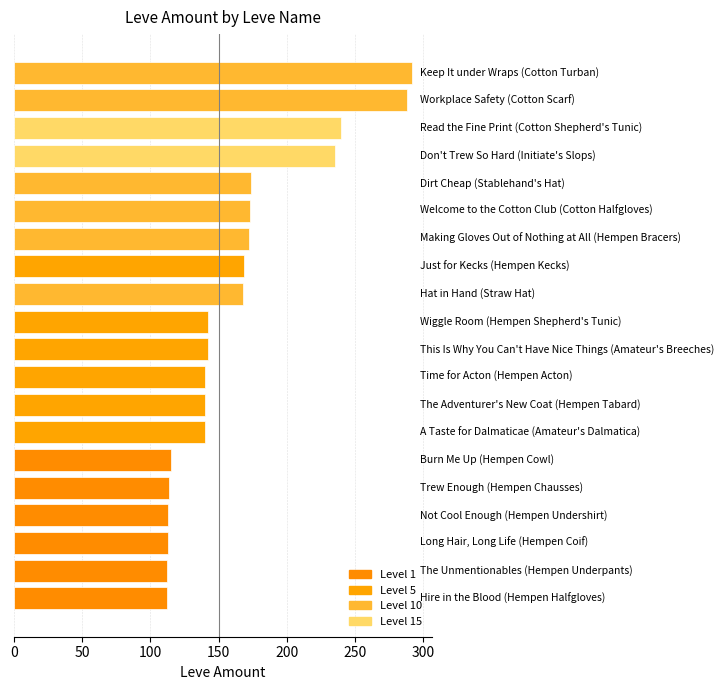

What is the average value?

165